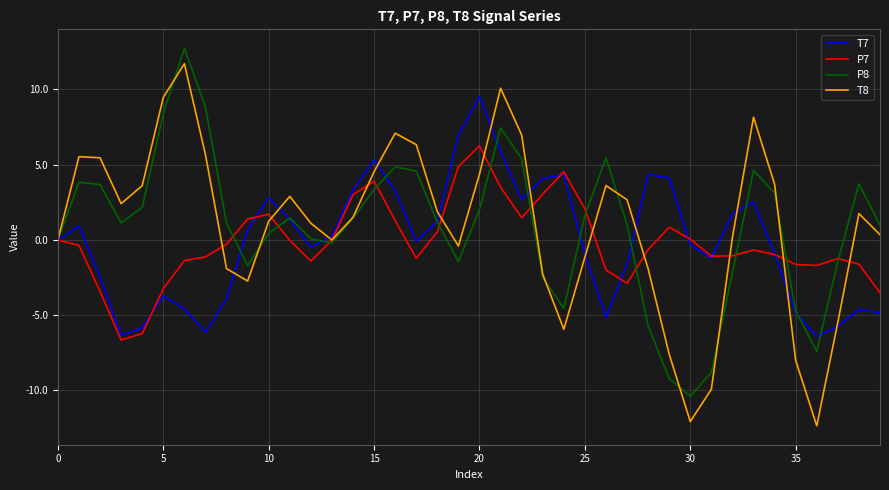

Which series has the largest range (max minus min)?

T8